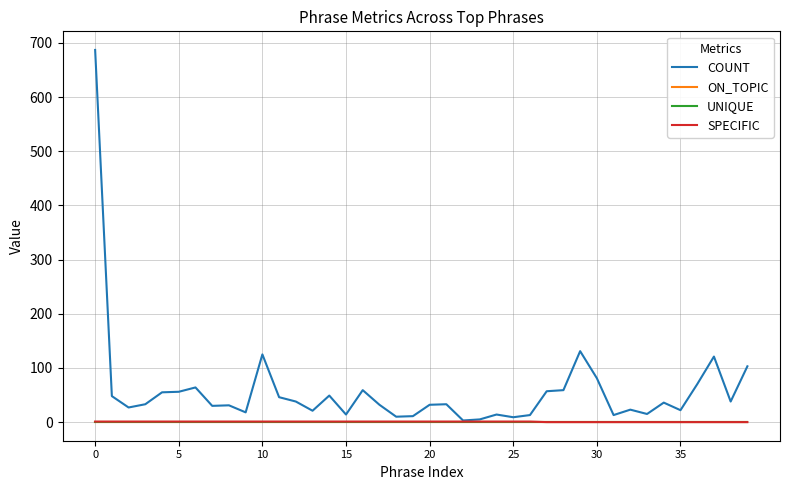

Reading left to right, what are all the values shown in this chart?

COUNT: 687	48	27	33	55	56	64	30	31	18	125	46	38	21	49	14	59	32	10	11	32	33	3	5	14	9	13	57	59	131	81	13	23	15	36	22	70	121	38	103
ON_TOPIC: 1	1	1	1	1	1	1	1	1	1	1	1	1	1	1	1	1	1	1	1	1	1	1	1	1	1	1	1	1	1	1	1	1	1	1	1	1	1	1	1
UNIQUE: 1	1	1	1	1	1	1	1	1	1	1	1	1	1	1	1	1	1	1	1	1	1	1	1	1	1	1	1	1	1	1	1	1	1	1	1	1	1	1	1
SPECIFIC: 1	1	1	1	1	1	1	1	1	1	1	1	1	1	1	1	1	1	1	1	1	1	1	1	1	1	1	0	0	0	0	0	0	0	0	0	0	0	0	0